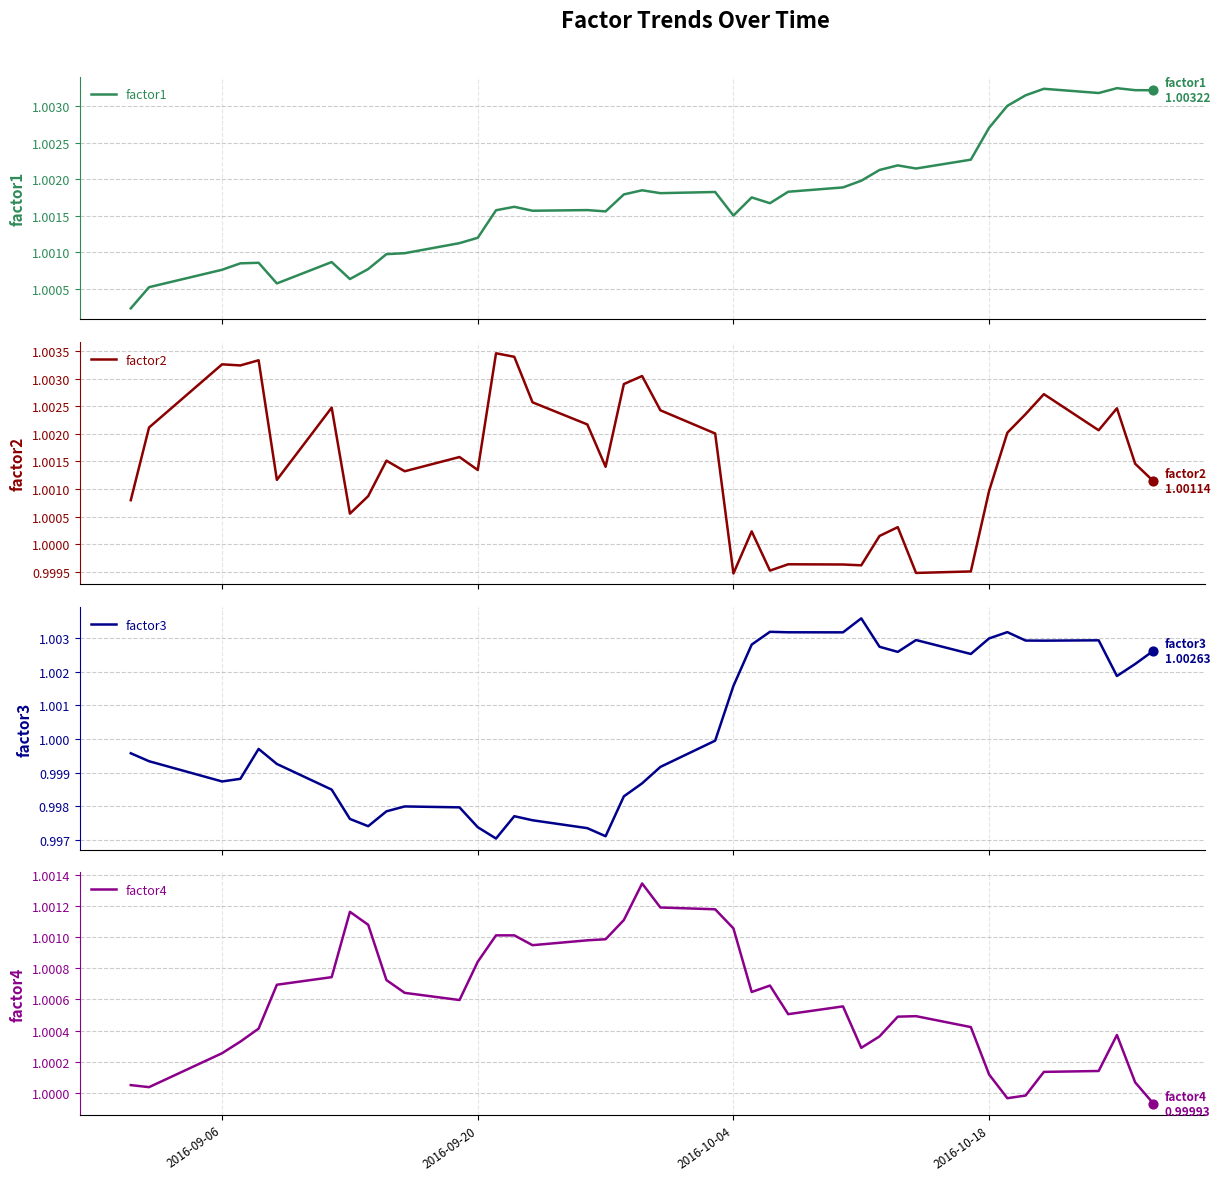

What are all the series names shown in the legend?

factor1, factor2, factor3, factor4